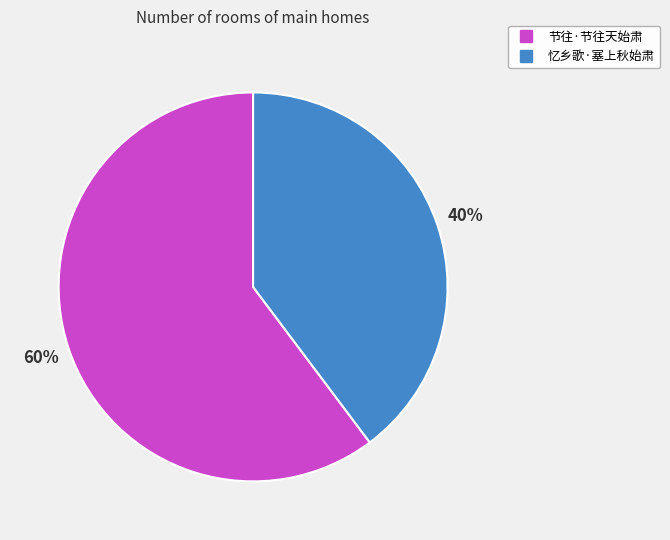

Is there a majority slice in this chart?

Yes